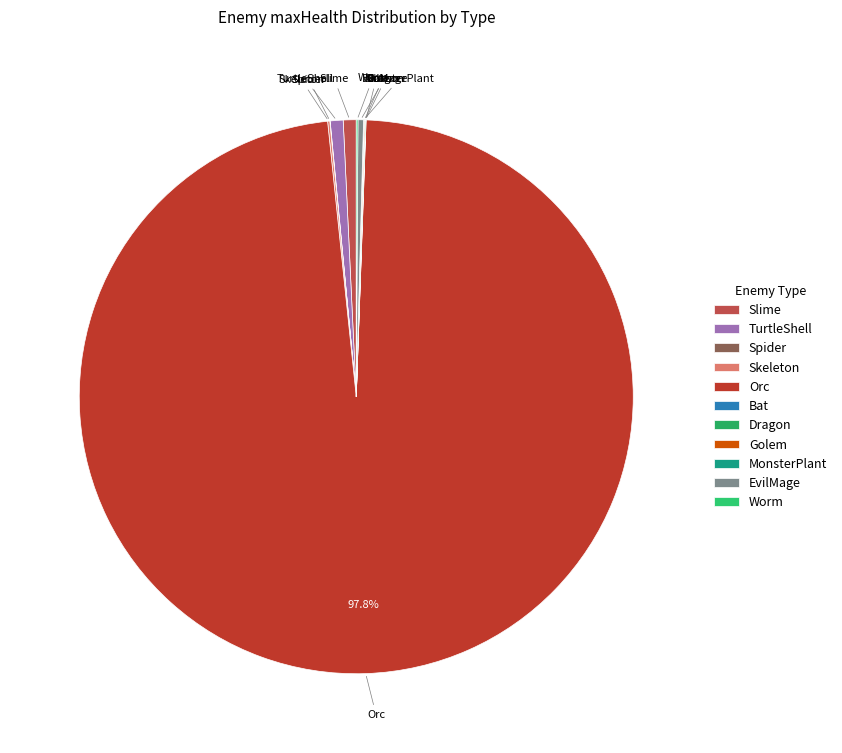

Is there any slice that represents more than half of the pie?

Yes